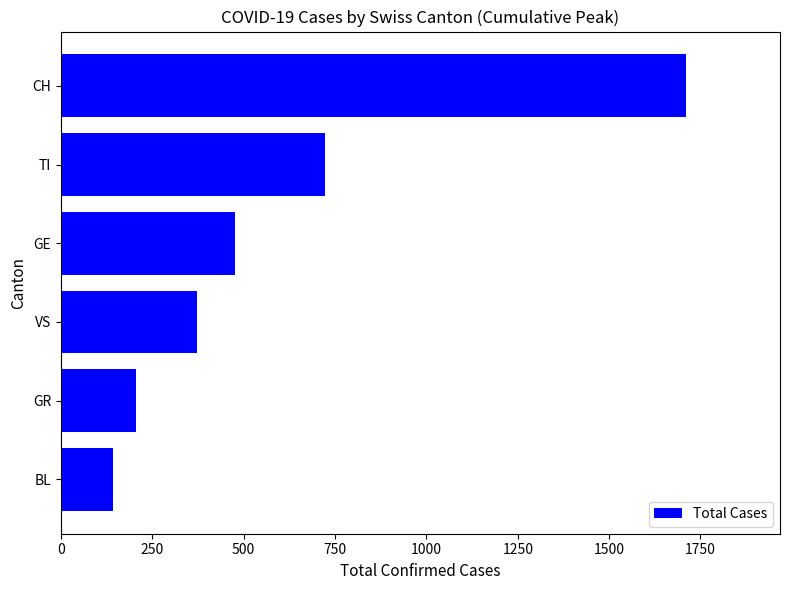

Between BL and CH, which is larger?

CH